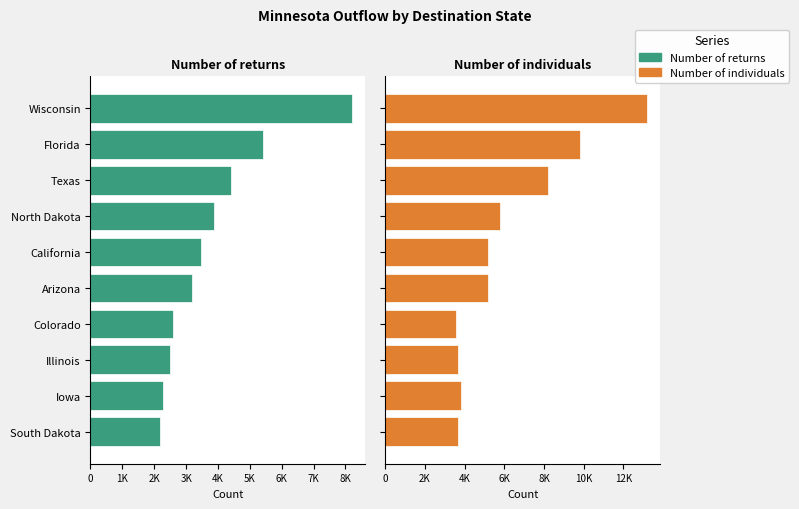

The Number of individuals series shows 1758 at Arizona. True or false?

False